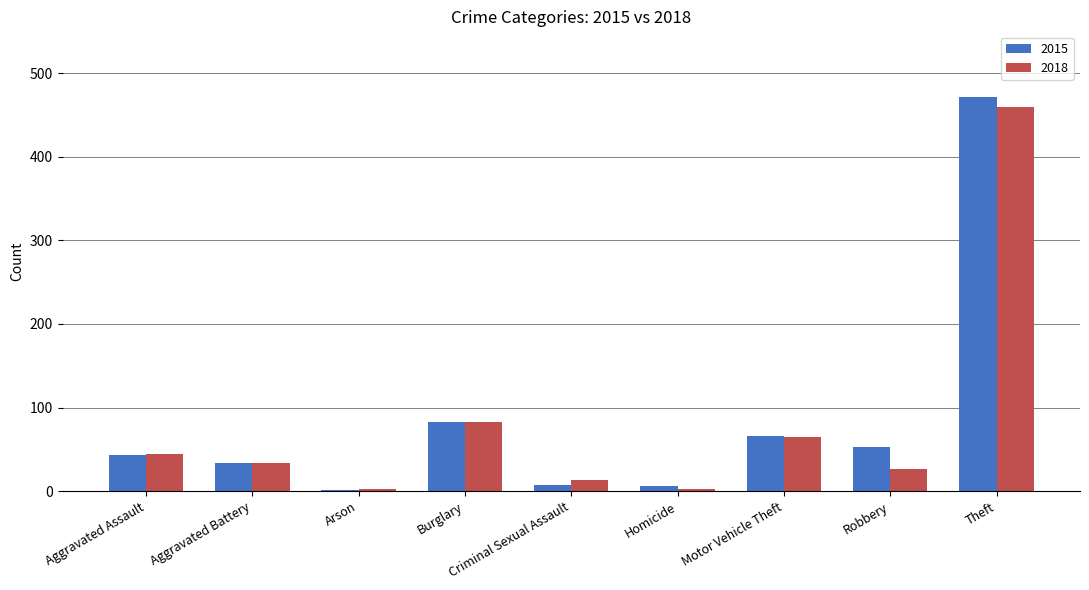

What is the sum of all 2015 values?

764